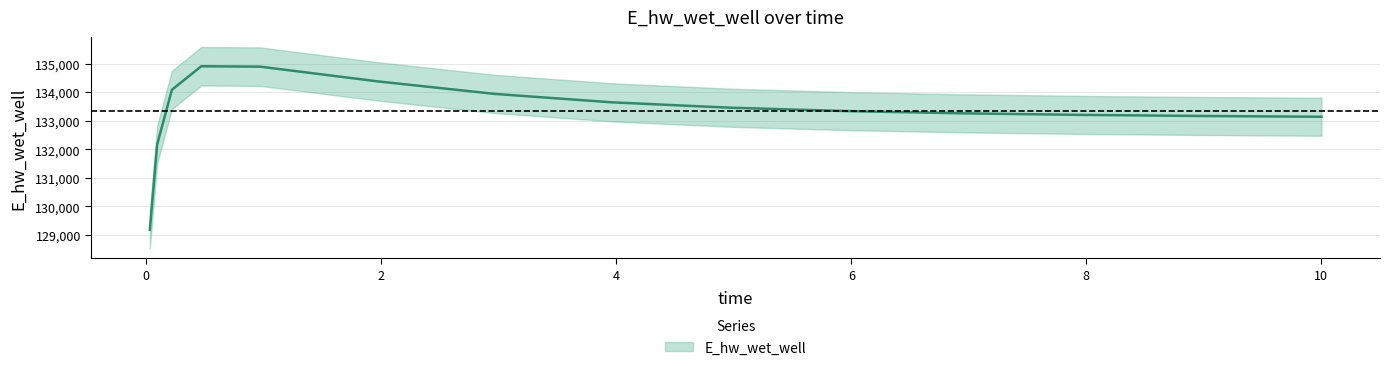

True or false: the data shows 133257.5 at 6.96875.

True